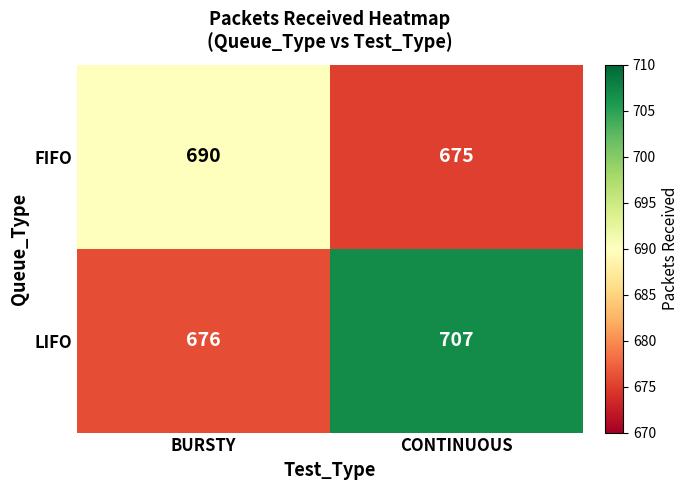

Rank the series by their average value, from highest to lowest.

LIFO, FIFO